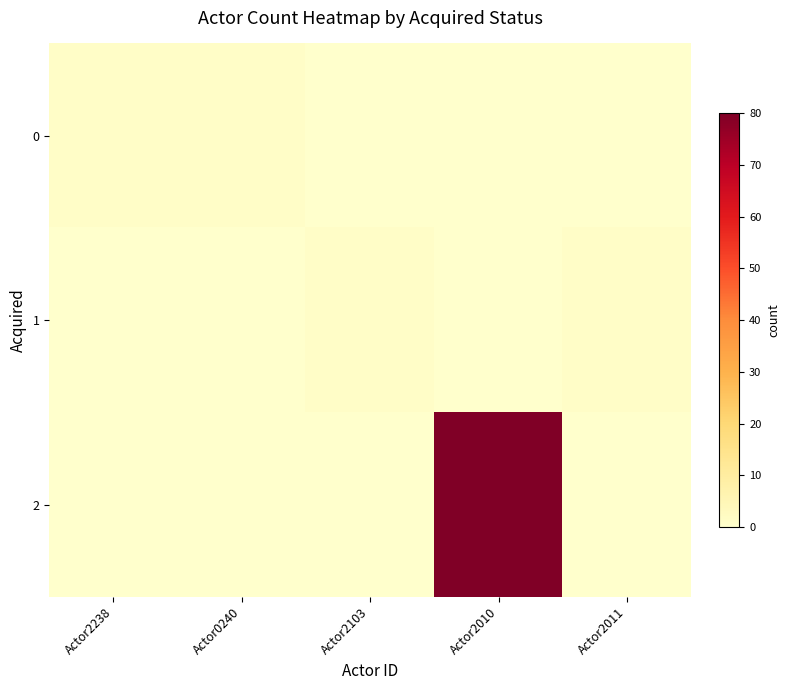

Reading right to left, what are all the values shown in this chart?

0: Actor2011=0	Actor2010=0	Actor2103=0	Actor0240=1	Actor2238=1
1: Actor2011=1	Actor2010=0	Actor2103=1	Actor0240=0	Actor2238=0
2: Actor2011=0	Actor2010=80	Actor2103=0	Actor0240=0	Actor2238=0